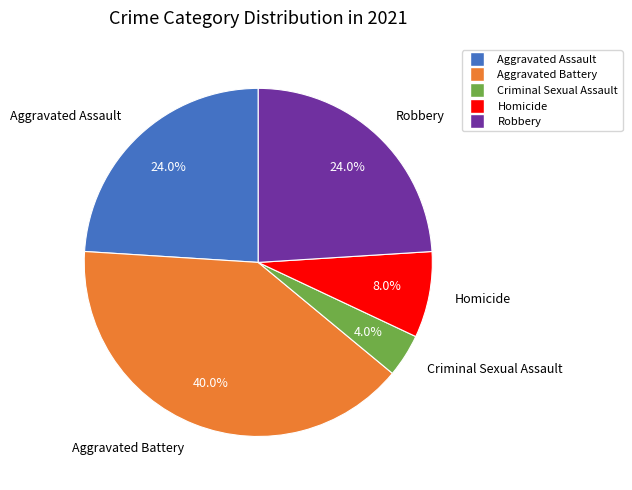

Count the number of slices in the pie.

5